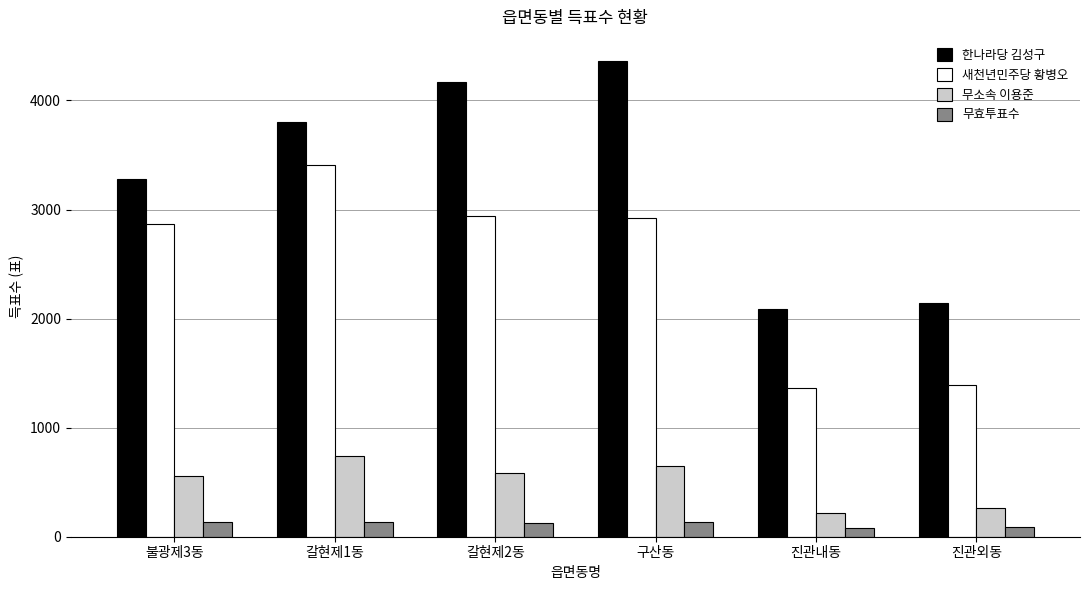

Rank the series by their maximum value, from highest to lowest.

한나라당 김성구, 새천년민주당 황병오, 무소속 이용준, 무효투표수